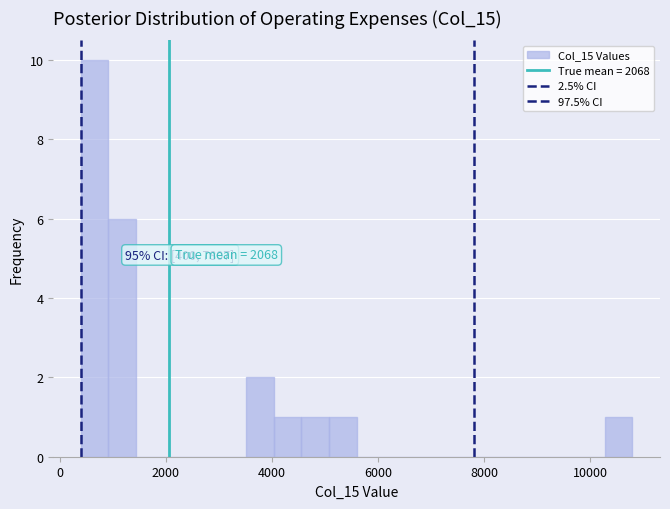

Around what value on the x-axis is the tallest bar? Give the approximate position of its centre, as read against the axis.

600